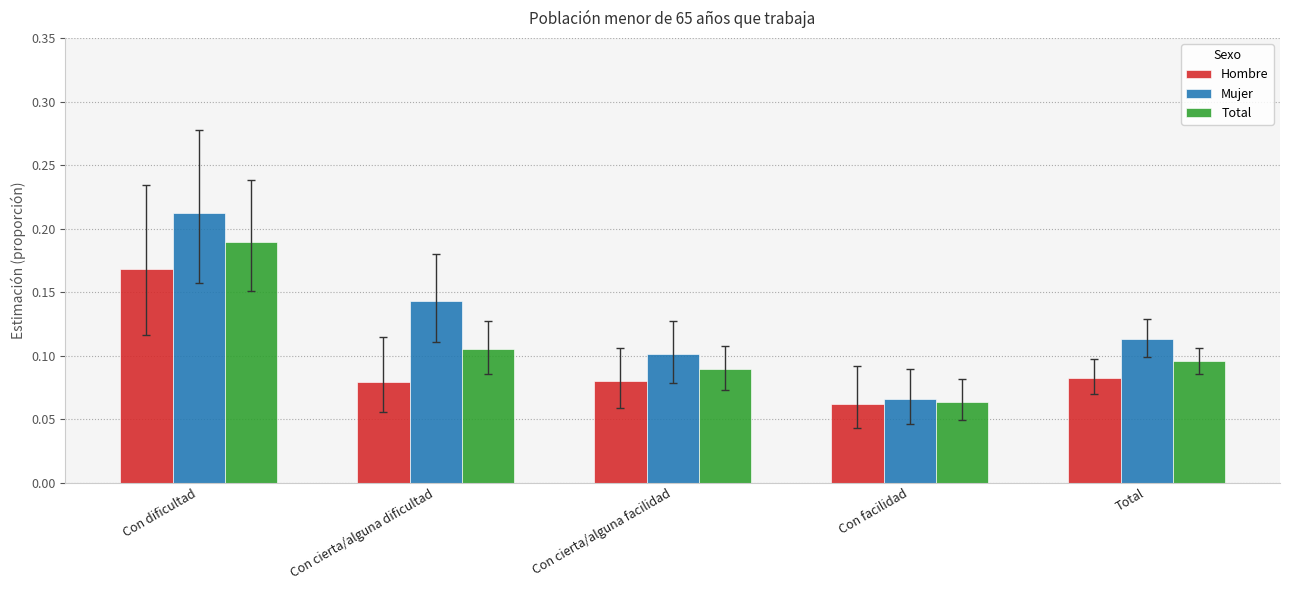

How many bars are there in total?

15